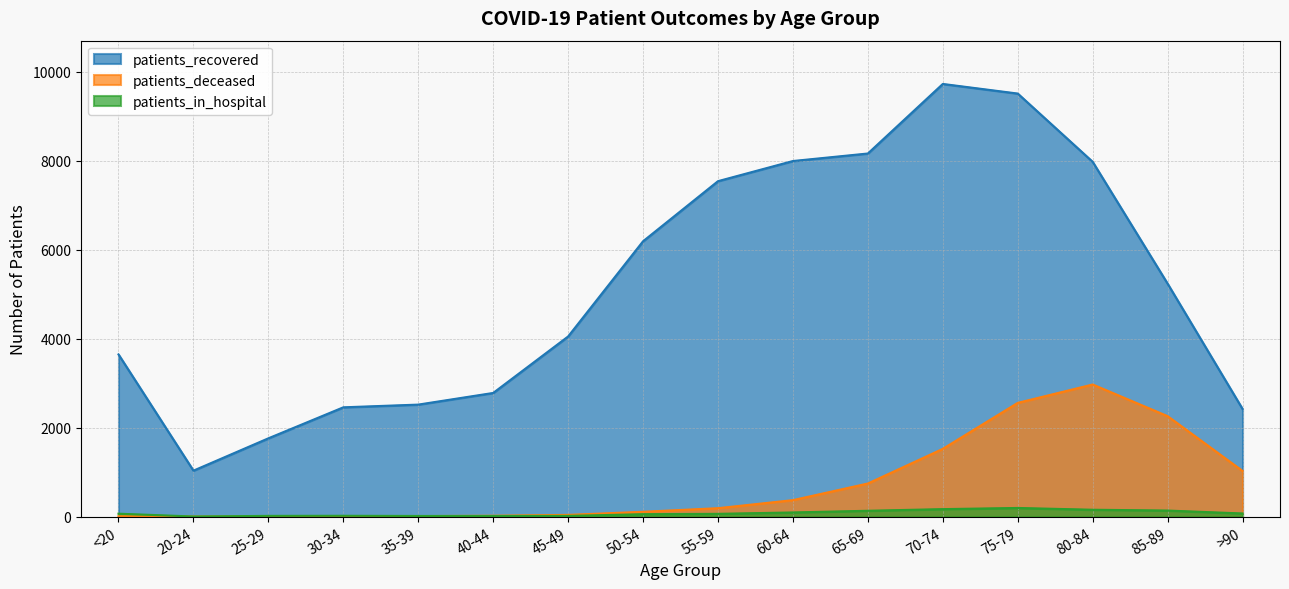

Which series has the largest range (max minus min)?

patients_recovered